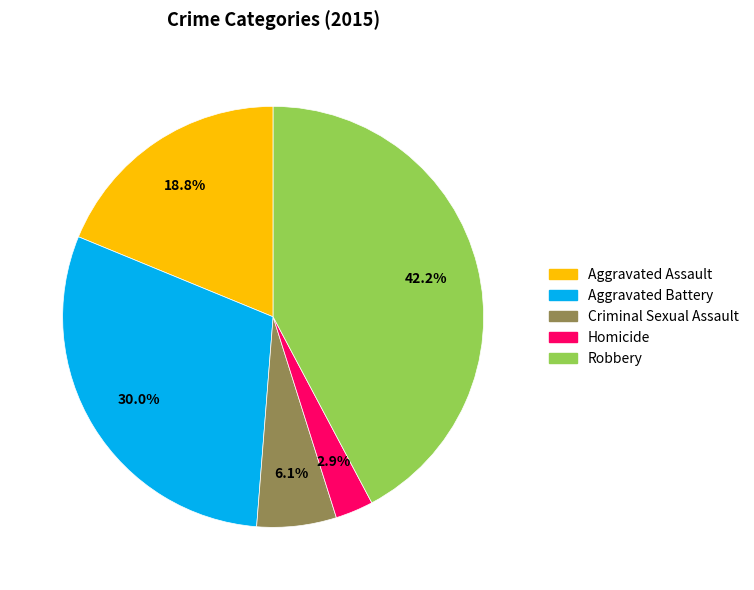

Does Aggravated Assault account for over 50% of the chart?

No